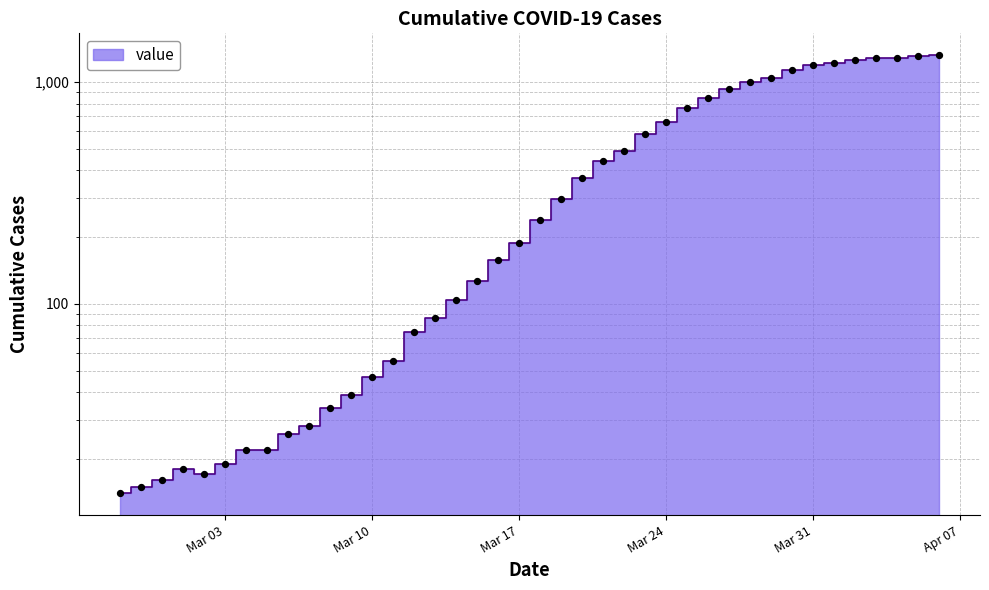

What is the ratio of the value at 2020-03-11 to the value at 2020-03-07?

2.0